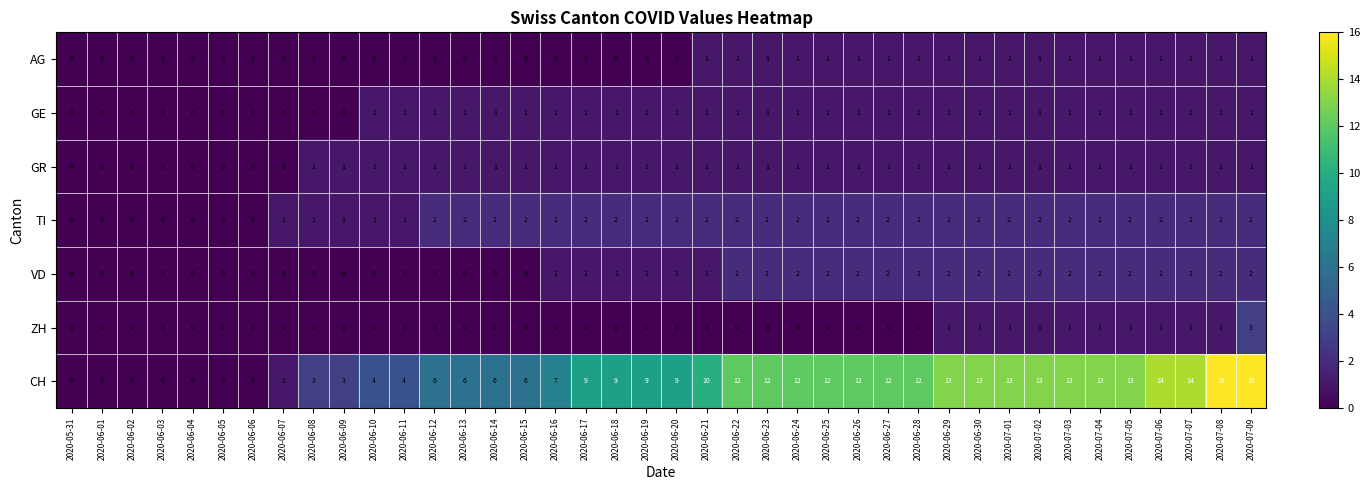

How many ZH values are between 0 and 1?

39